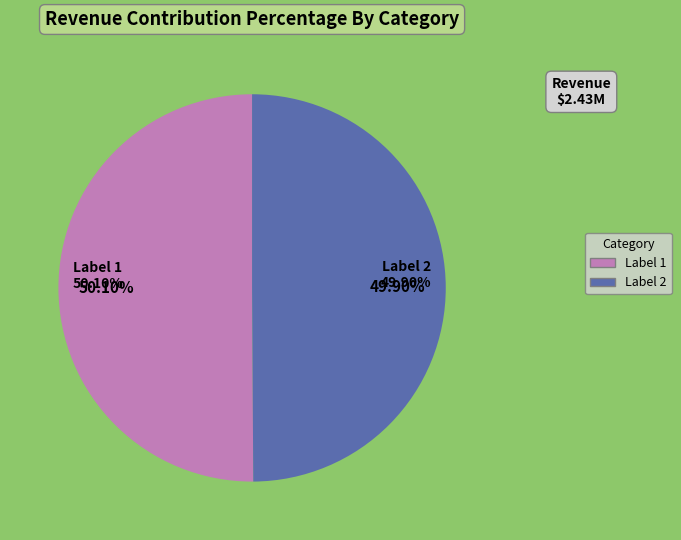

What percentage do 集贤学士喀尔喀册奉旨代祭真定路玉华宫仆备鉴礼 and 元统乙亥岁集贤学士济尔噶台奉旨代祀真定路玉华宫睿宗仁圣景襄皇帝影堂仆备监礼 together represent?

100.0%